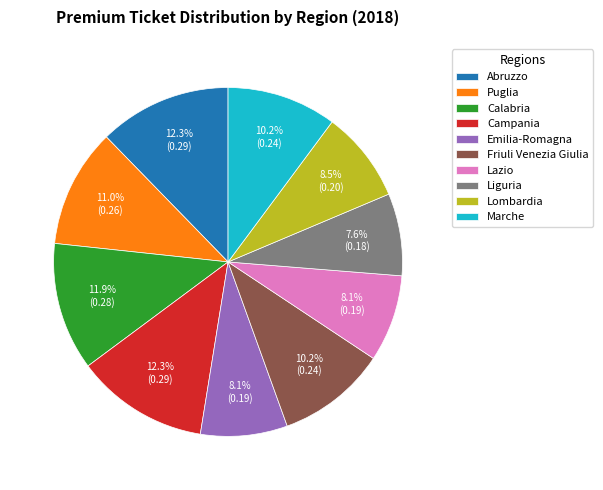

How many slices are in this pie chart?

10